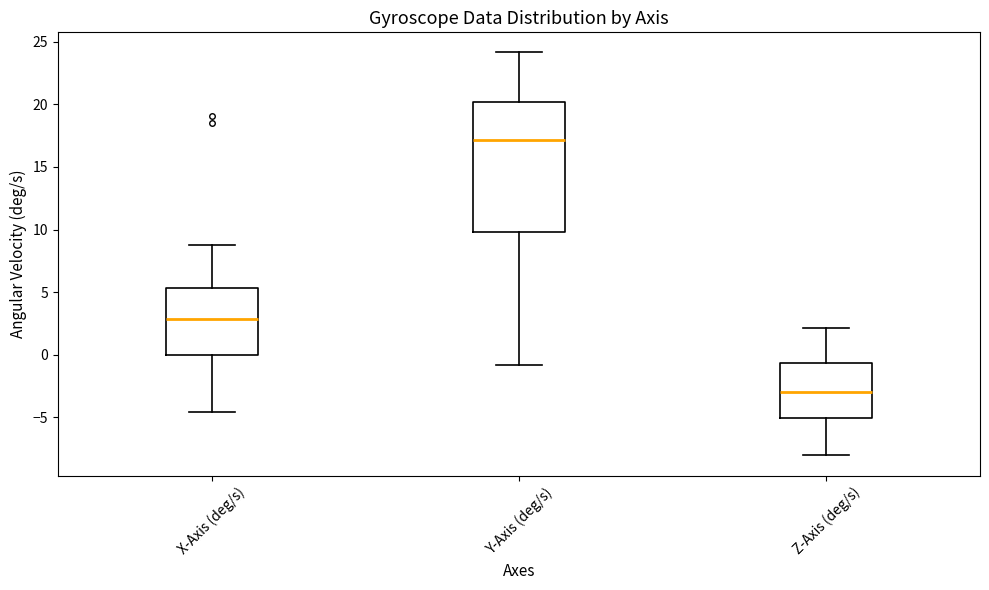

Reading left to right, transcribe this box plot: for each box, give where its median line is, the range the box spans, and where its two whiskers end, as read against the y-axis. The values are not printed on the chart, so give them approximately, as read against the axis.

X-Axis (deg/s): median 3.0, box 0.0 to 5.5, whiskers -4.5 to 8.5
Y-Axis (deg/s): median 17.0, box 10.0 to 20.0, whiskers -1.0 to 24.0
Z-Axis (deg/s): median -3.0, box -5.0 to -0.5, whiskers -8.0 to 2.0